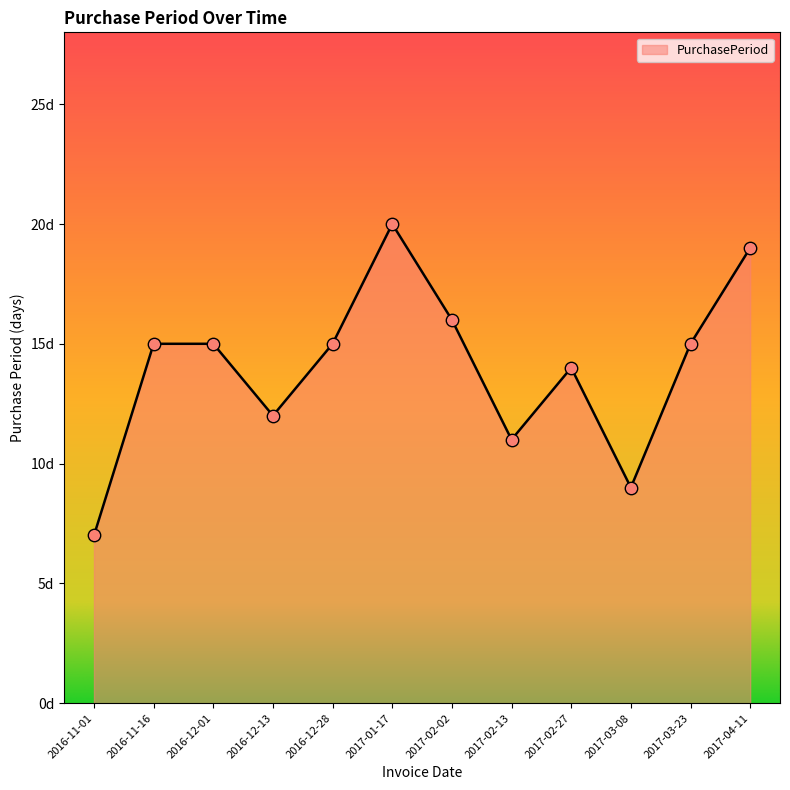

What is the change in value from 2016-11-01 to 2017-01-17?

+13